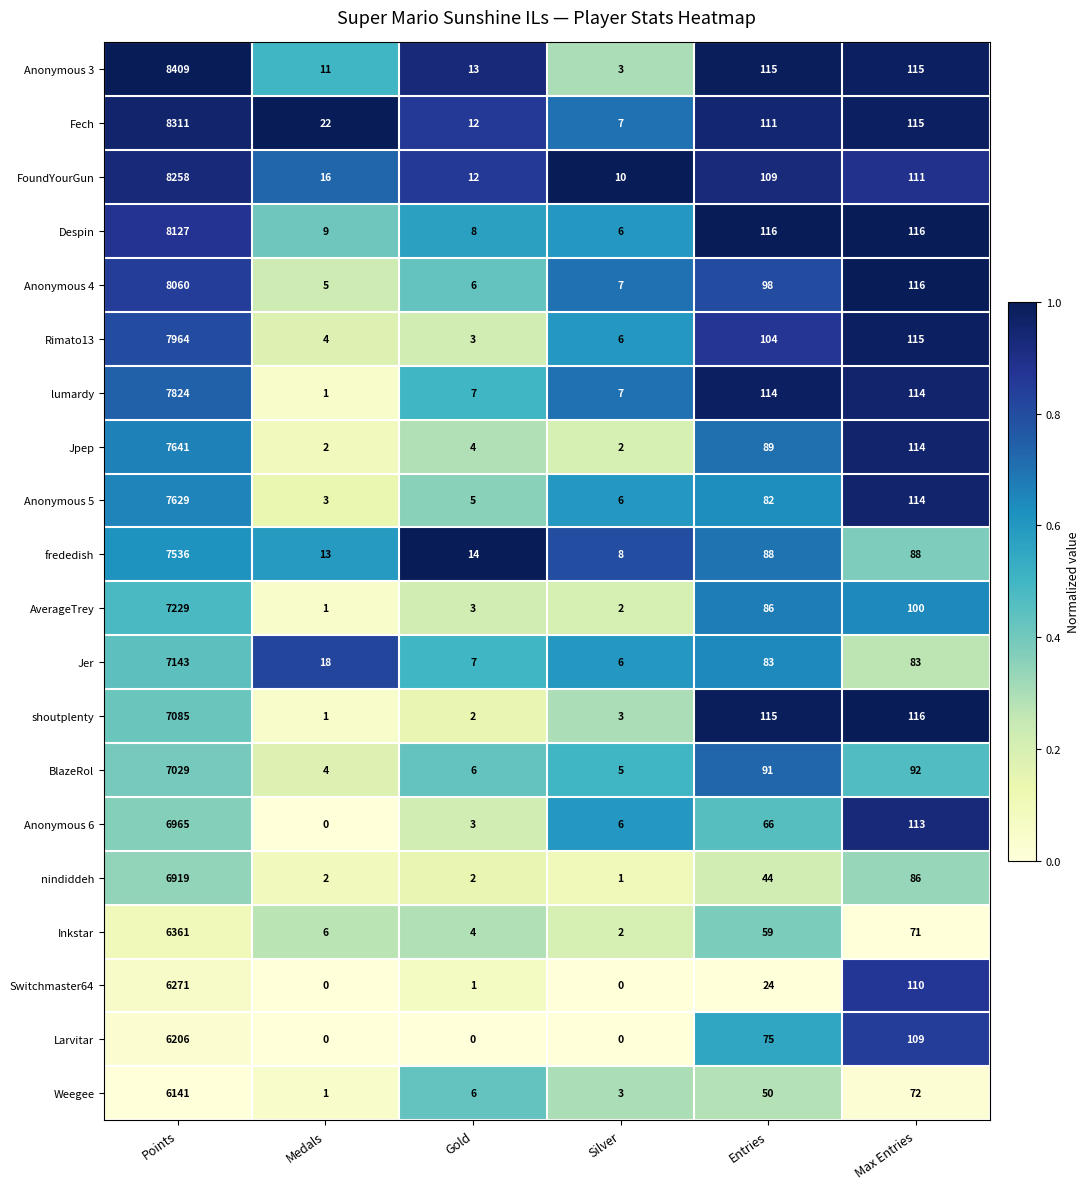

What is the sum of the AverageTrey values at Points and Max Entries?

7329